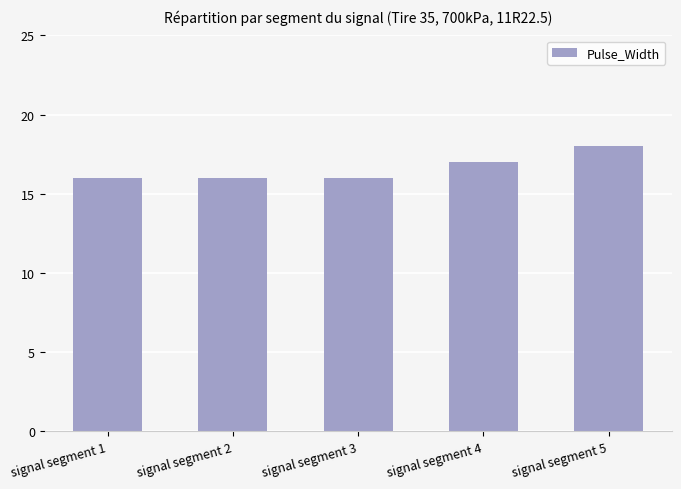

What is the difference between the second highest and minimum values?

1